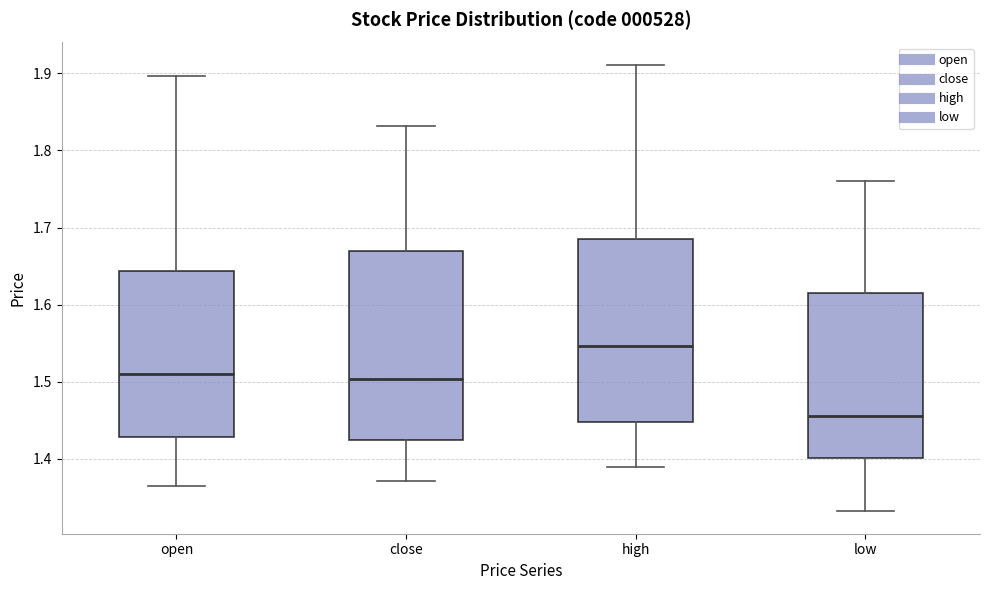

Where does the upper whisker of the box for close end on the y-axis? The values are not printed on the chart, so give them approximately, as read against the axis.

1.83